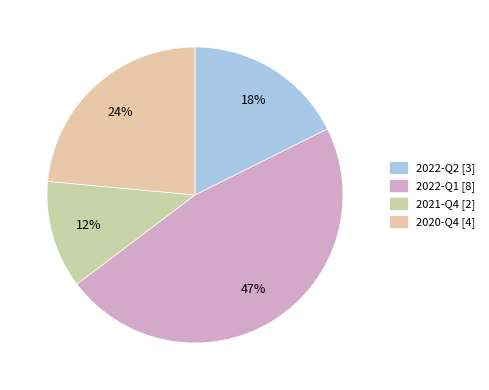

What percentage is NOT represented by 2022-Q1?

52.9%